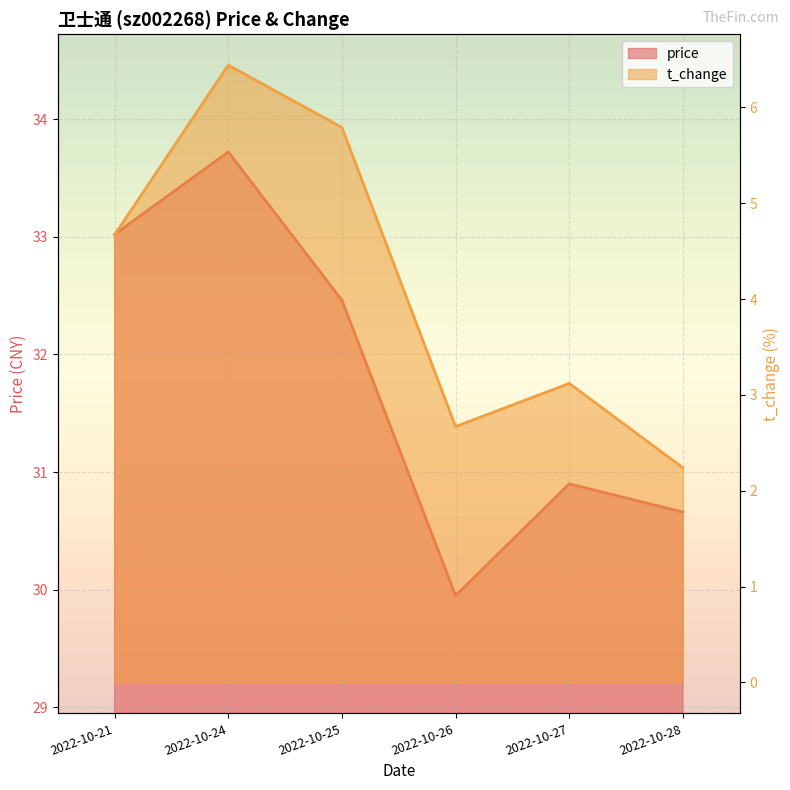

Is it true that price equals 30.9 at 2022-10-27?

True